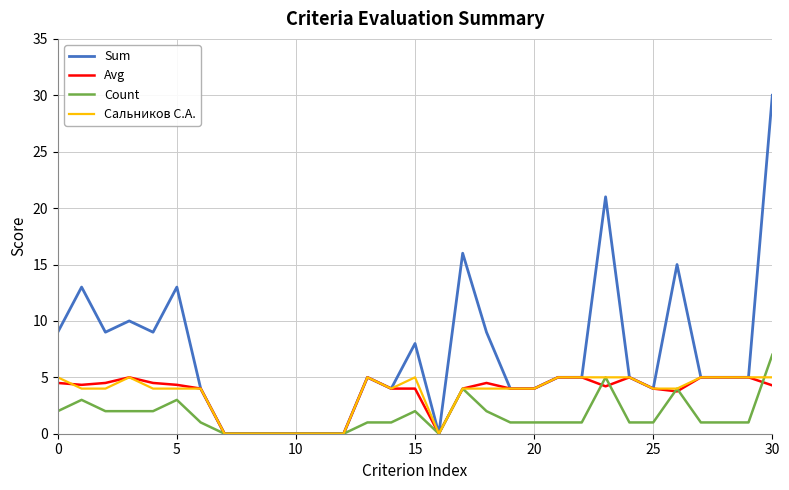

Which series has the largest total across all categories?

Sum